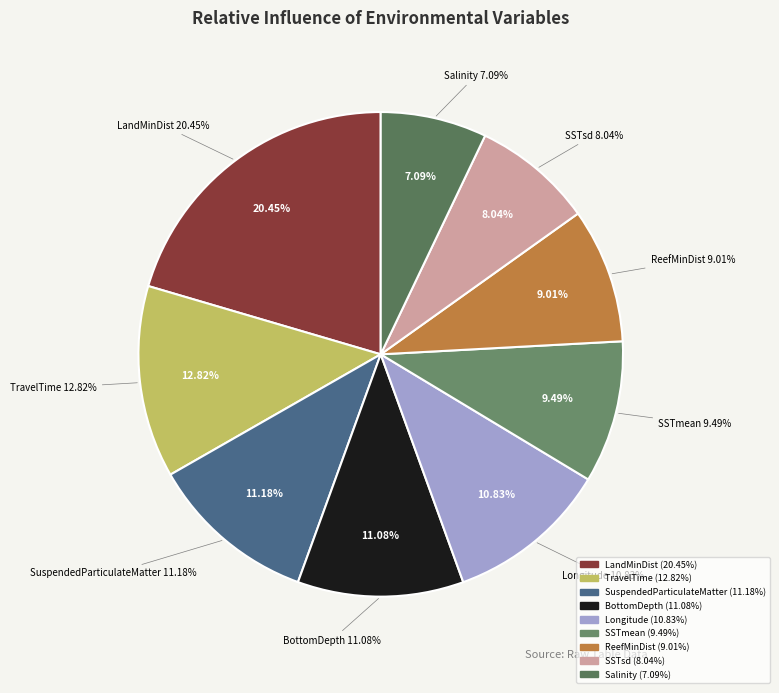

What is the largest slice in the pie chart?

LandMinDist